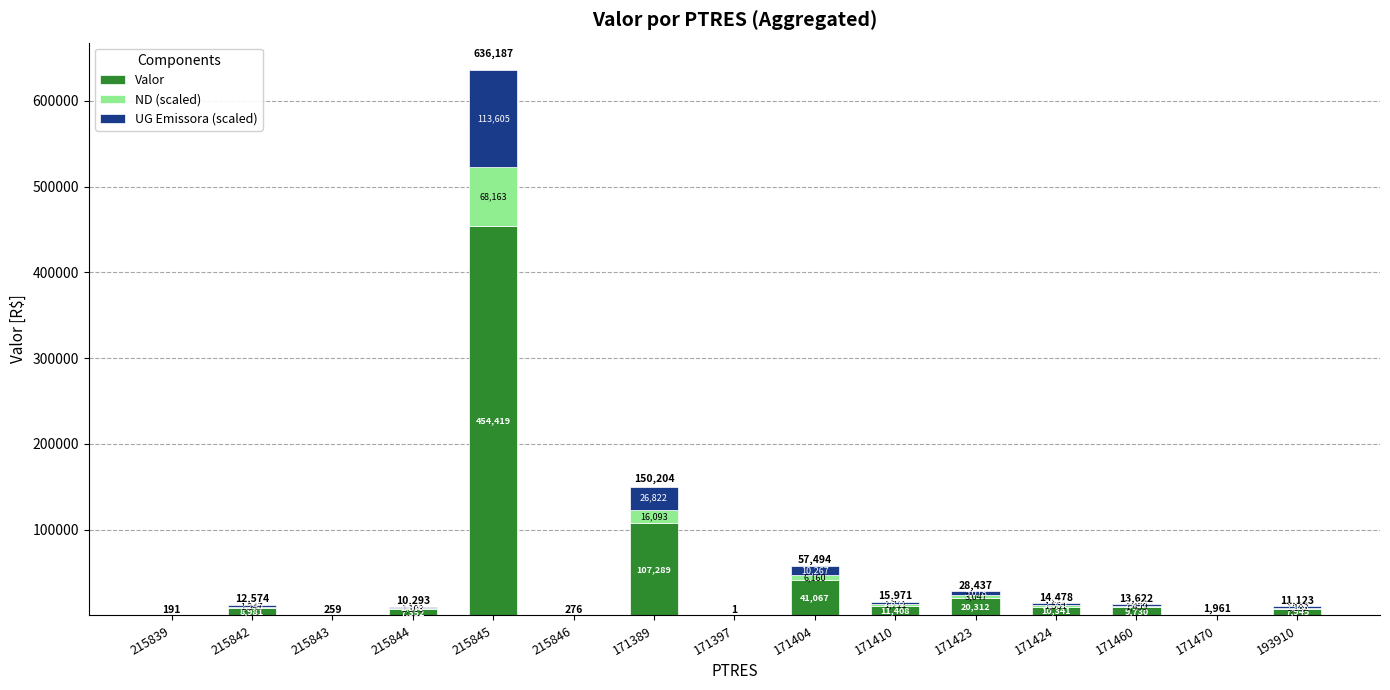

What is the maximum value for Valor?

454419.5